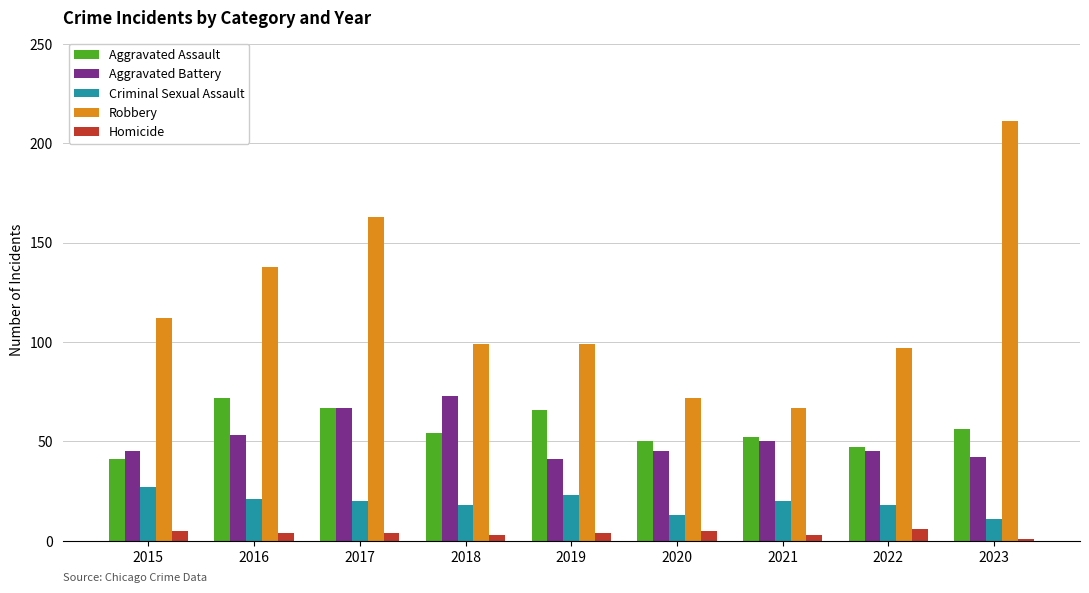

What is the greatest value displayed?

211